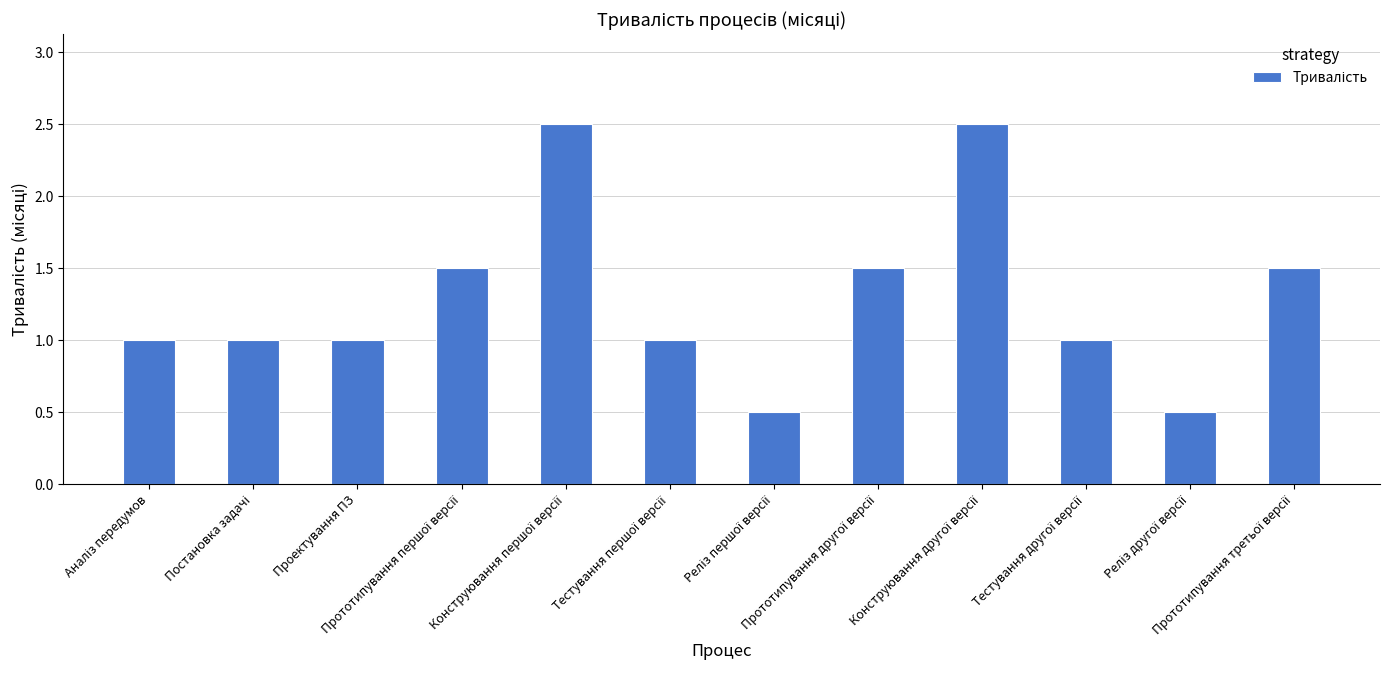

Does the chart contain stacked bars?

No